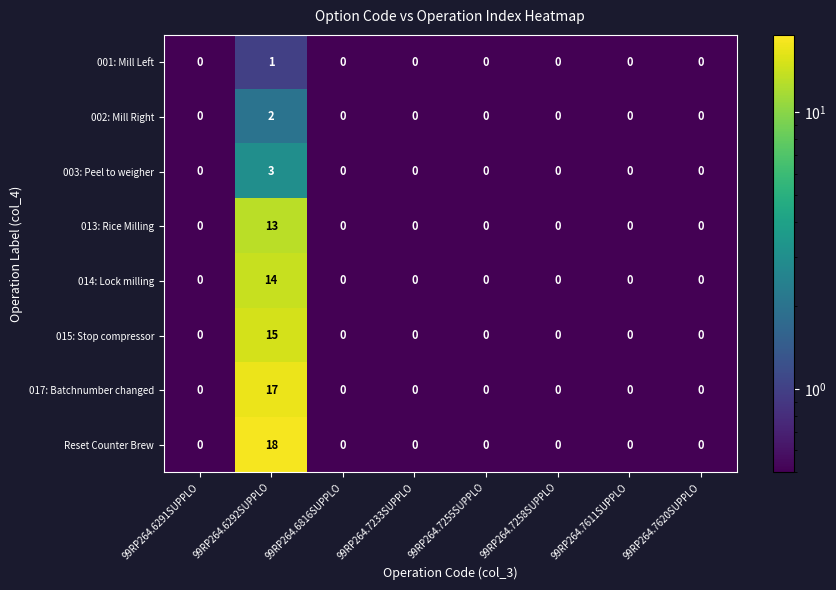

How many 002: Mill Right values are between 0 and 1?

7